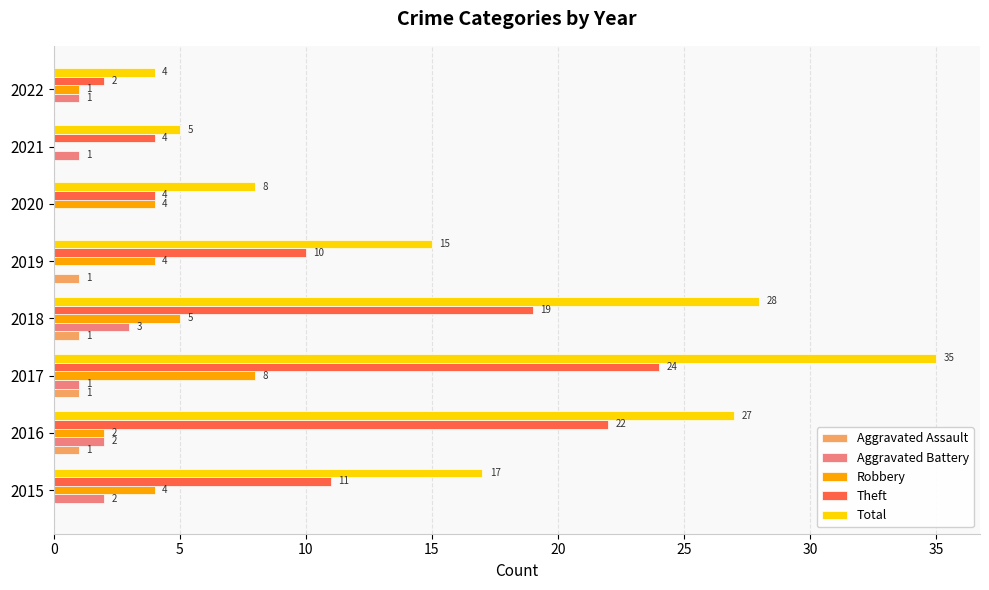

At which category is the sum across all series the highest?

2017